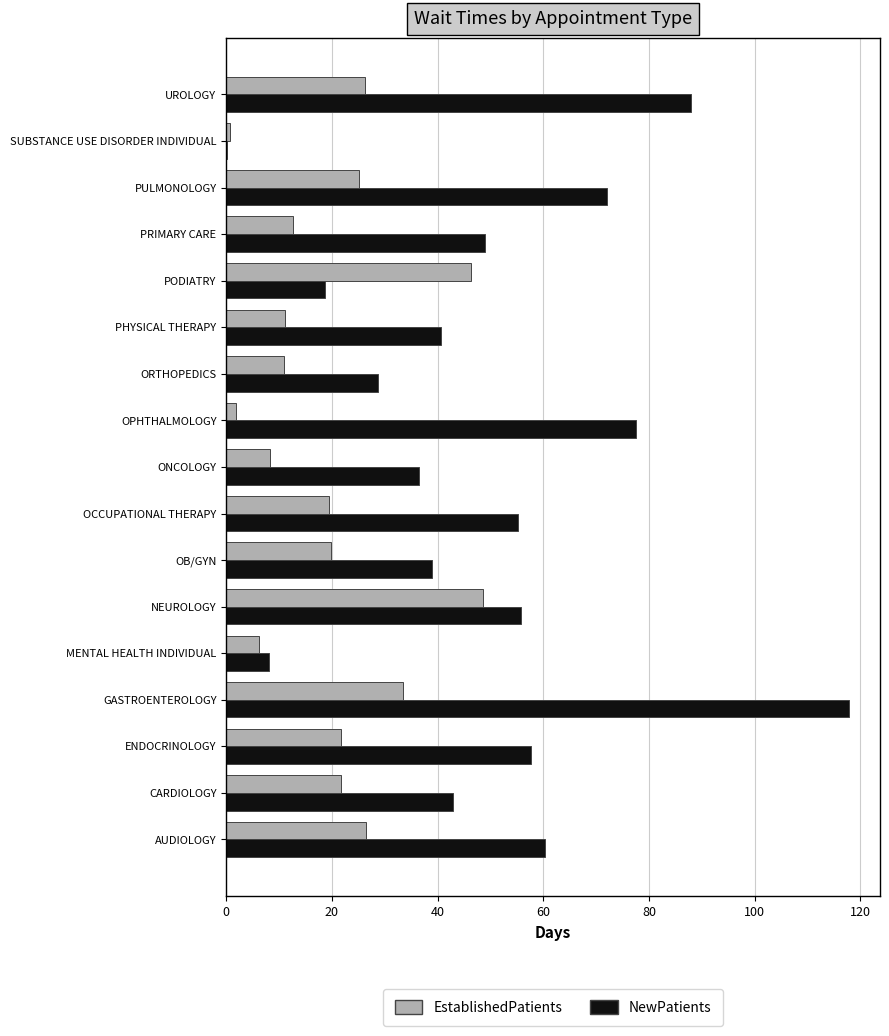

The value of EstablishedPatients at PULMONOLOGY is 33.5. True or false?

False